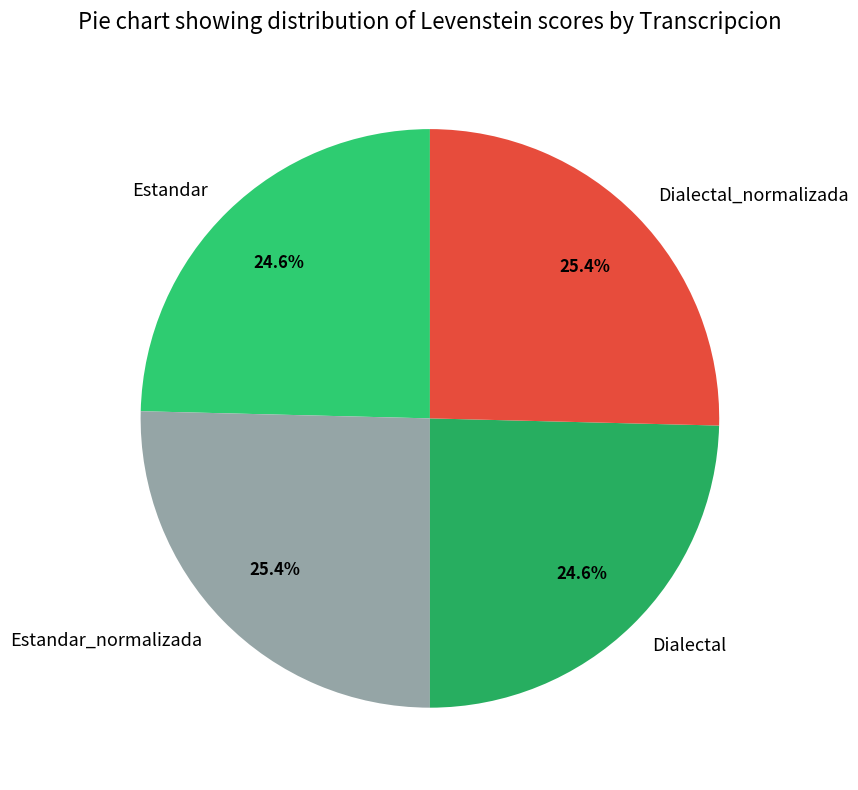

To the nearest percent, what is the difference between the largest and smallest slice percentages?

1%